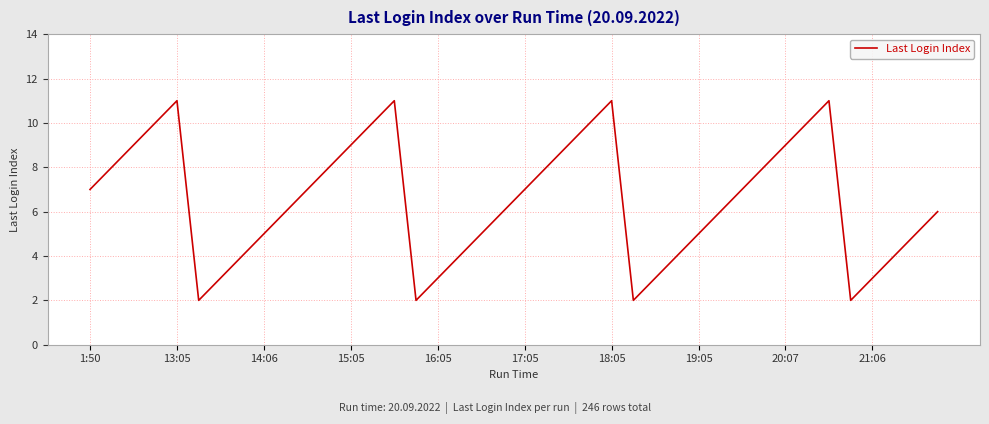

What is the maximum value shown in the chart?

11